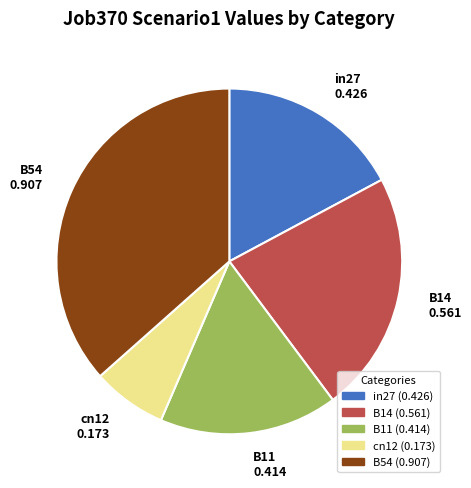

The in27 slice represents 17% of the pie. True or false?

True